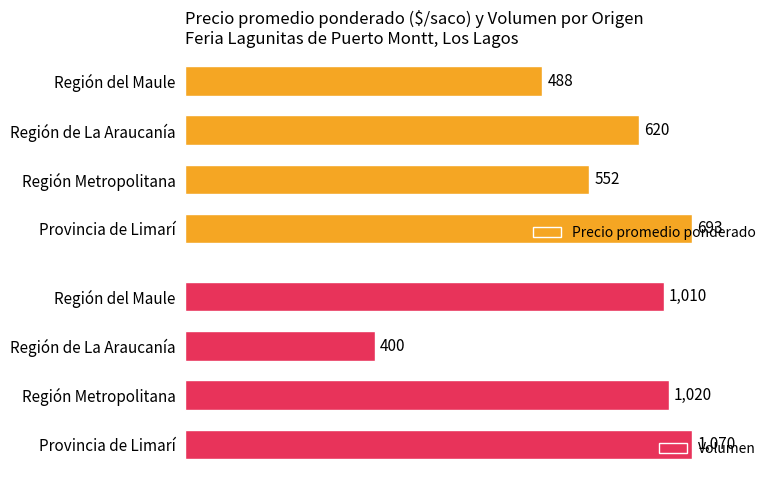

How many bars are there in each group?

2